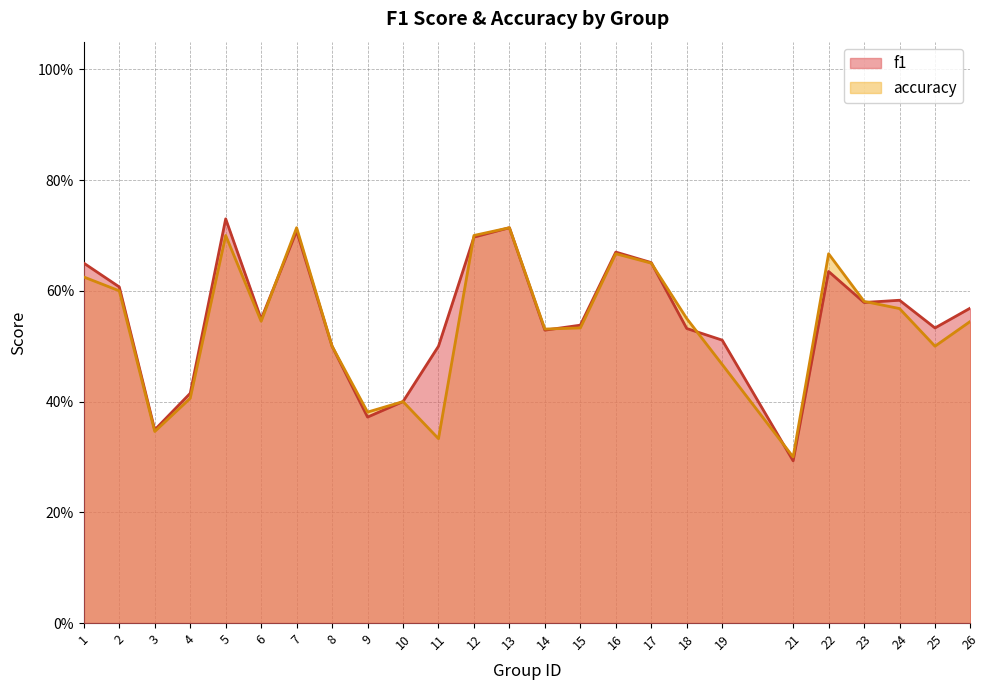

What is the sum of the f1 values at 13 and 2?

1.3